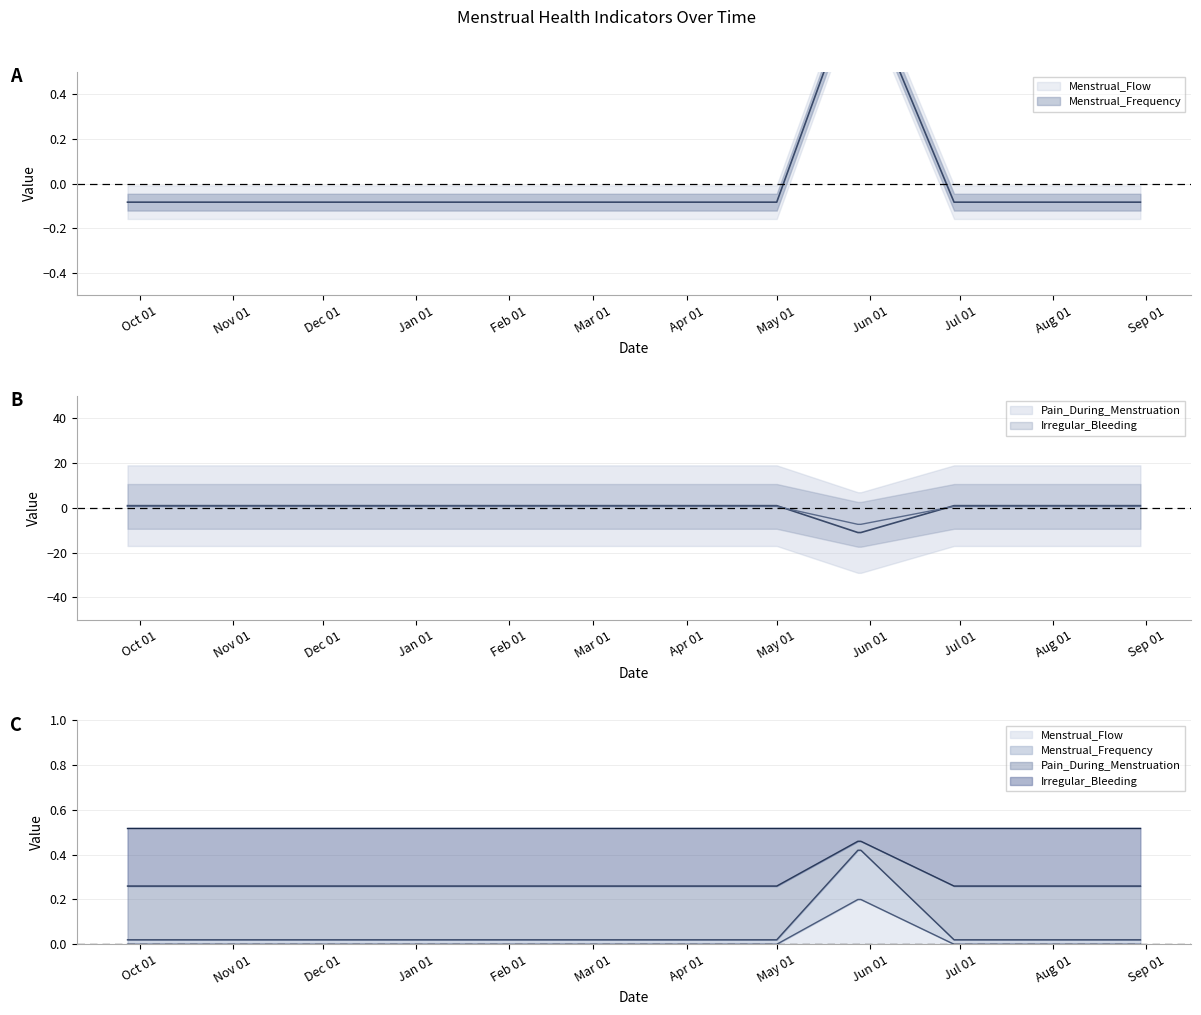

How many times do Menstrual_Flow and Irregular_Bleeding cross each other?

2